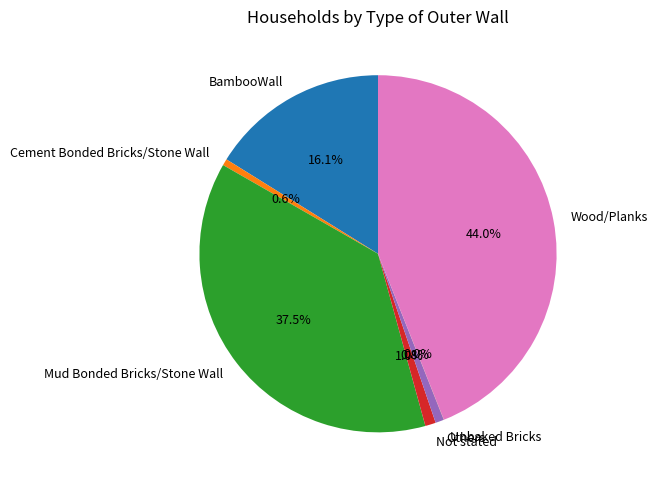

What percentage is NOT represented by Wood/Planks?

56.0%